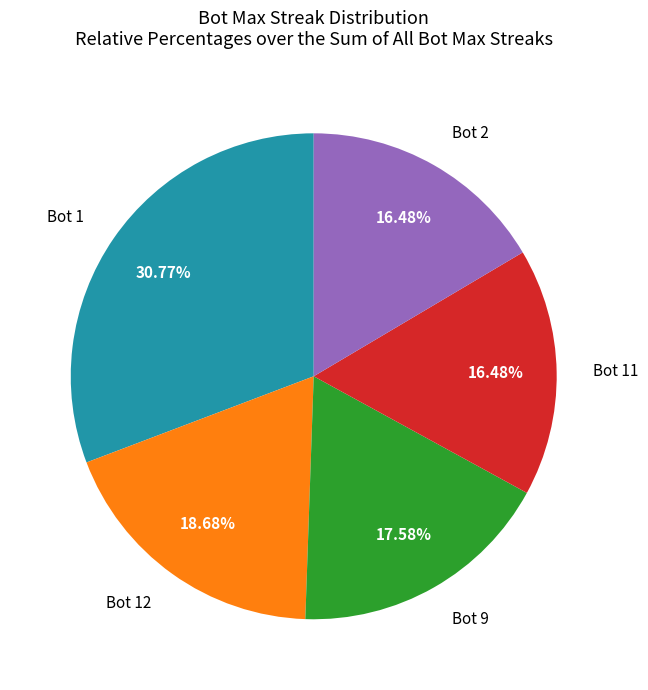

Approximately how many times larger is the value at Bot 12 compared to Bot 1?

0.6